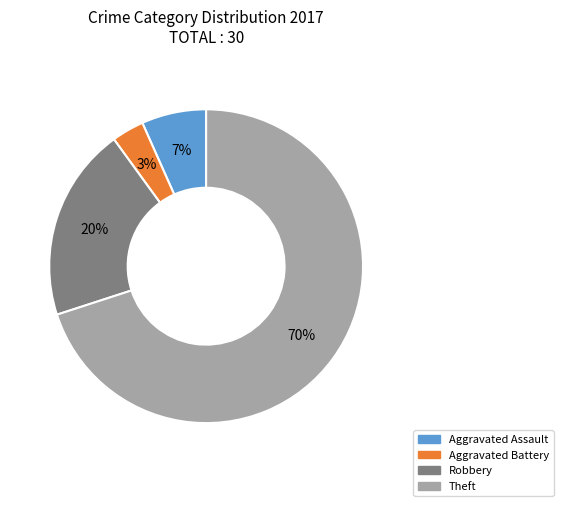

To the nearest percent, what portion does Robbery represent?

20%